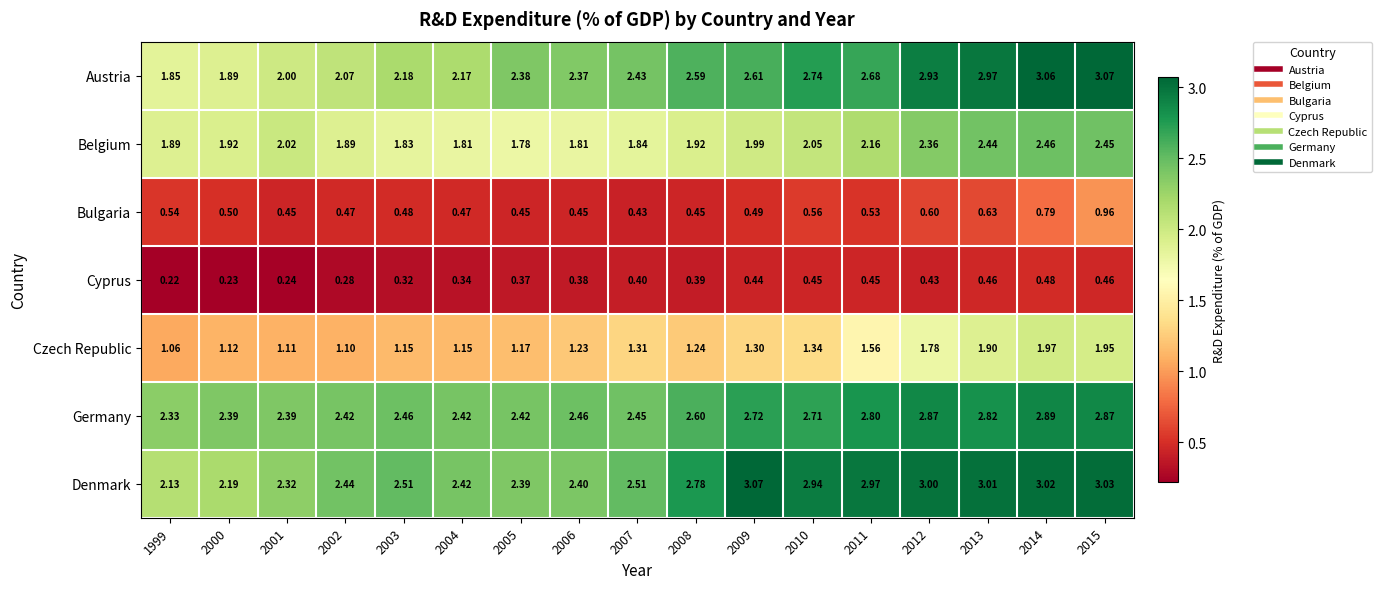

At 2000, list the series in order from largest to smallest.

Germany, Denmark, Belgium, Austria, Czech Republic, Bulgaria, Cyprus